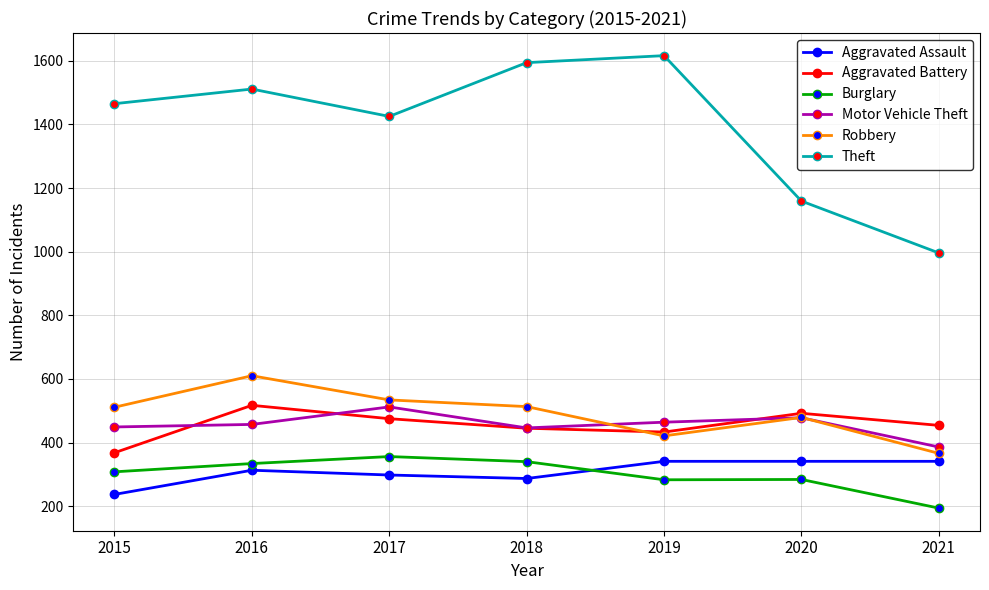

Which series has the largest total across all categories?

Theft